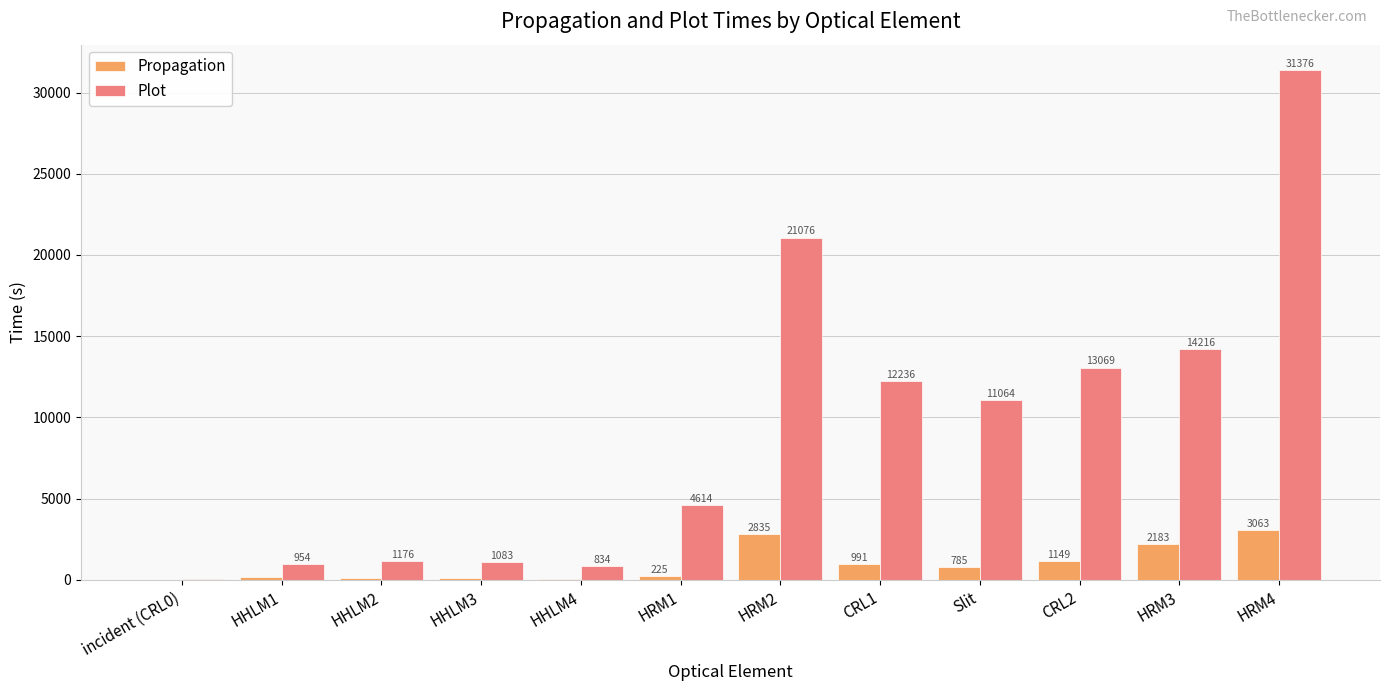

Is the value of Plot at HRM1 greater than the value of Propagation at Slit?

Yes